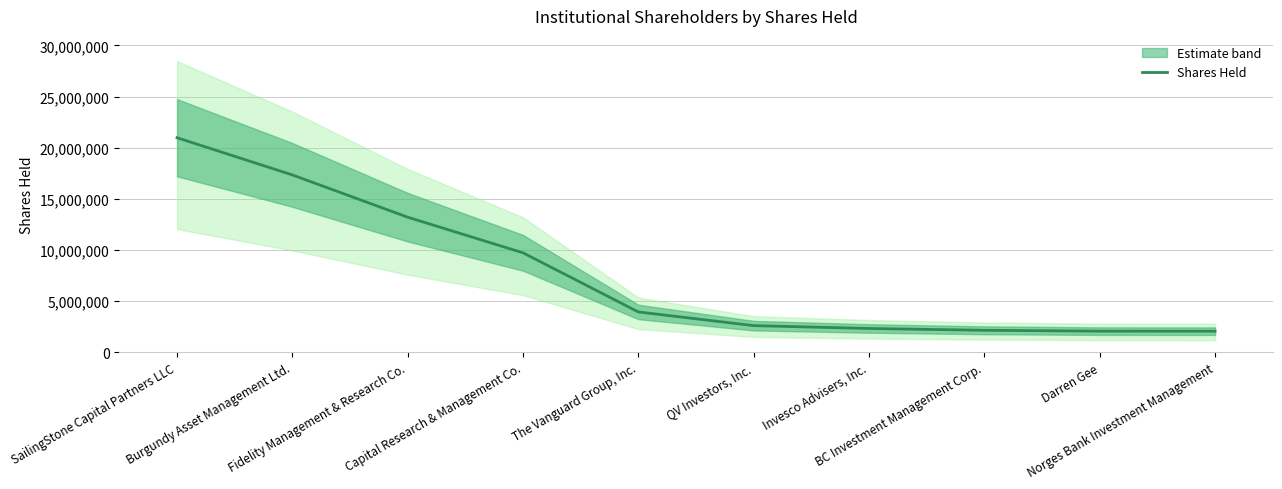

List the labels in order of value, smallest first.

Norges Bank Investment Management, Darren Gee, BC Investment Management Corp., Invesco Advisers, Inc., QV Investors, Inc., The Vanguard Group, Inc., Capital Research & Management Co., Fidelity Management & Research Co., Burgundy Asset Management Ltd., SailingStone Capital Partners LLC